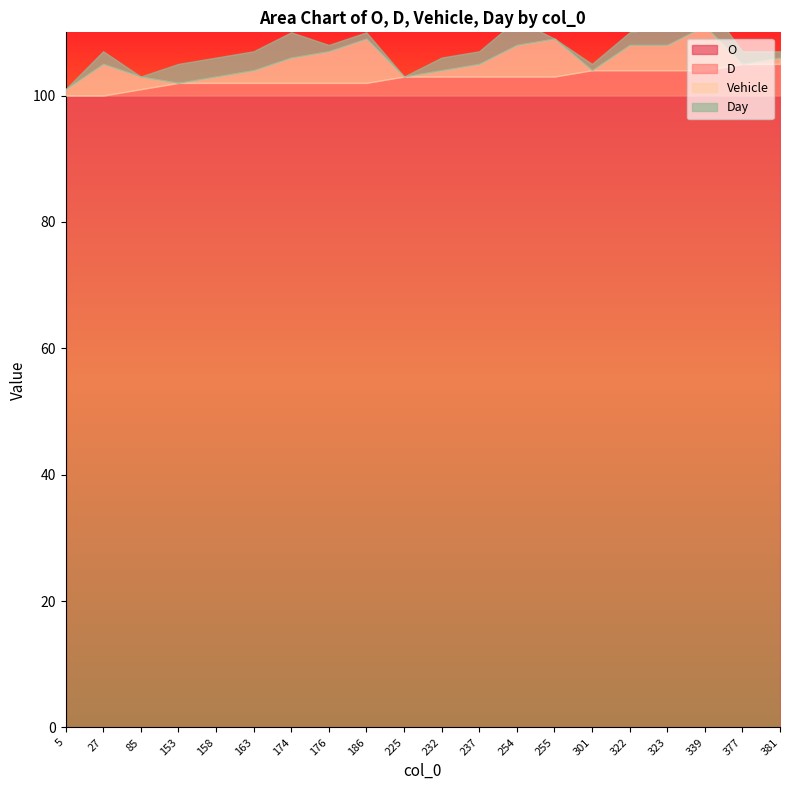

Reading left to right, list all the values displayed in this chart.

O: 5=100	27=100	85=100	153=100	158=100	163=100	174=100	176=100	186=100	225=100	232=100	237=100	254=100	255=100	301=100	322=100	323=100	339=100	377=100	381=100
D: 5=0	27=0	85=1	153=2	158=2	163=2	174=2	176=2	186=2	225=3	232=3	237=3	254=3	255=3	301=4	322=4	323=4	339=4	377=5	381=5
Vehicle: 5=1	27=5	85=2	153=0	158=1	163=2	174=4	176=5	186=7	225=0	232=1	237=2	254=5	255=6	301=0	322=4	323=4	339=7	377=0	381=1
Day: 5=0	27=2	85=0	153=3	158=3	163=3	174=4	176=1	186=1	225=0	232=2	237=2	254=4	255=0	301=1	322=2	323=3	339=4	377=2	381=1